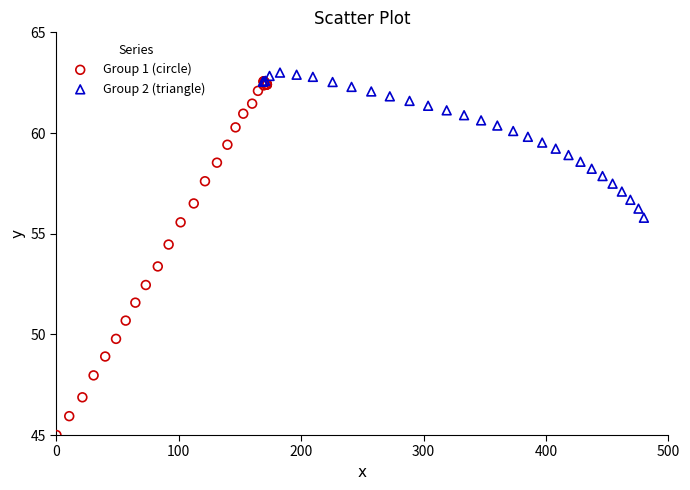

Which series contains the lowest Y value?

Group 1 (circle)